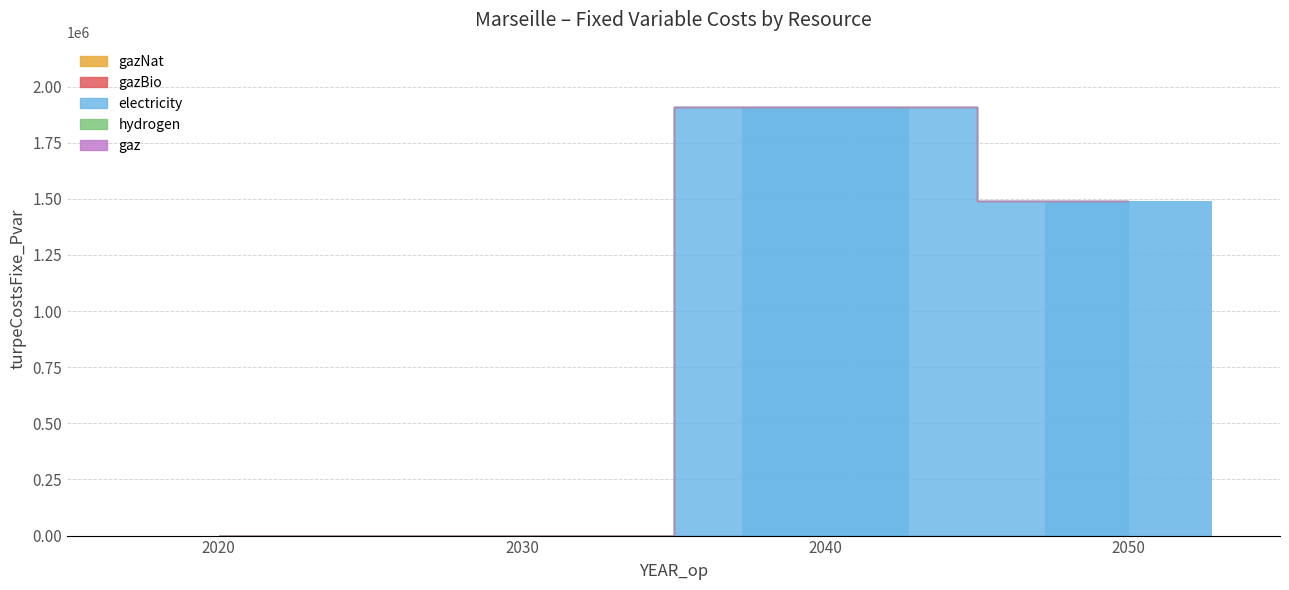

What is the sum of all values?

3400041.5